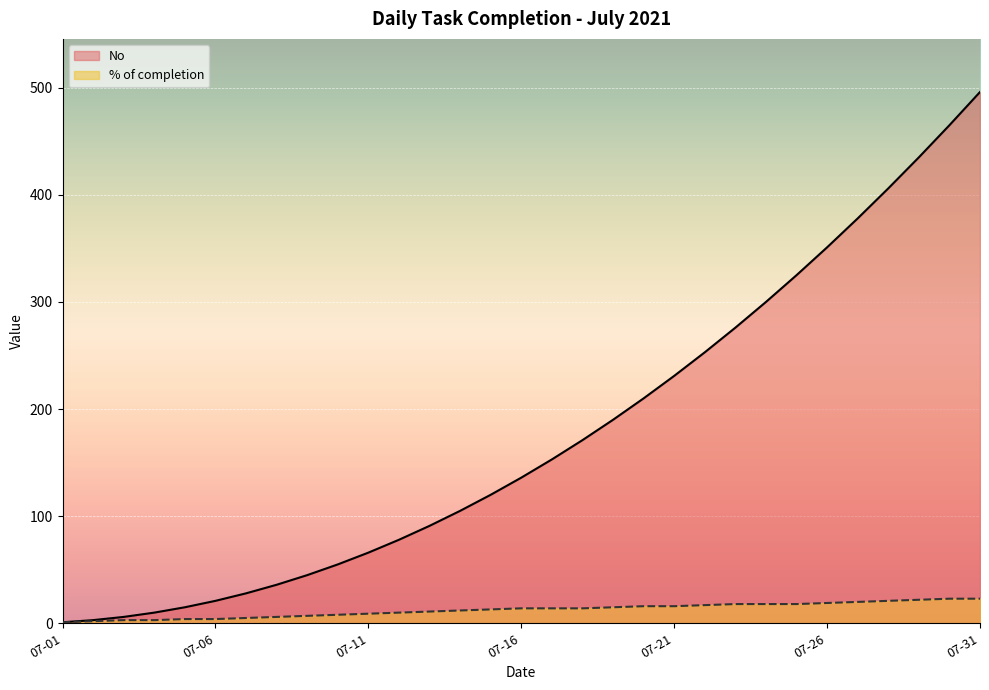

How many lines are shown in the chart?

2